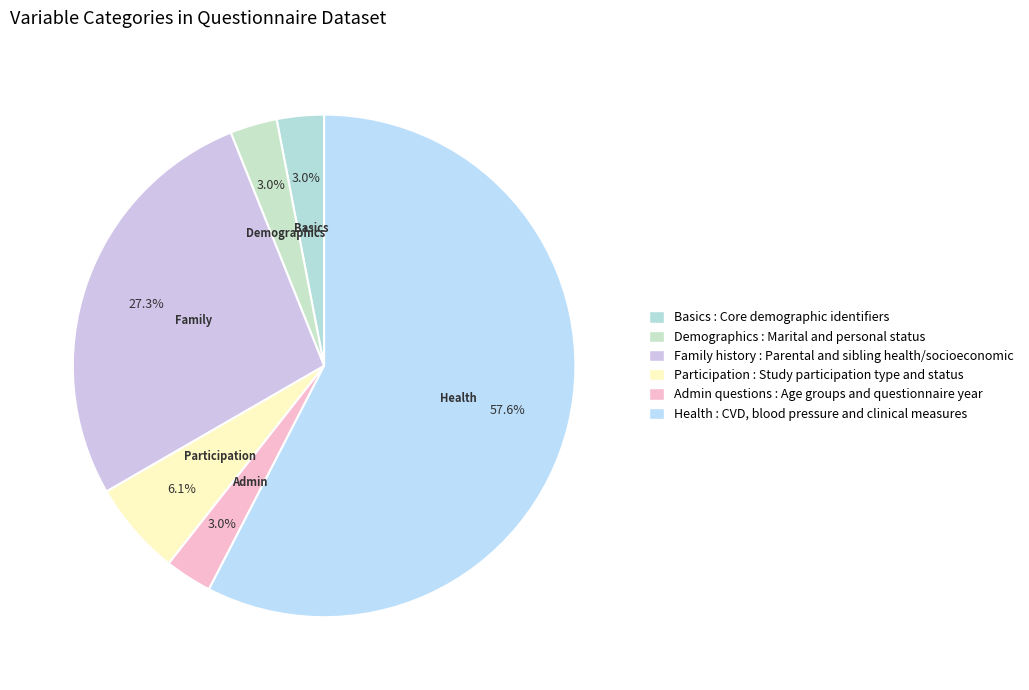

How many segments does this pie chart have?

6